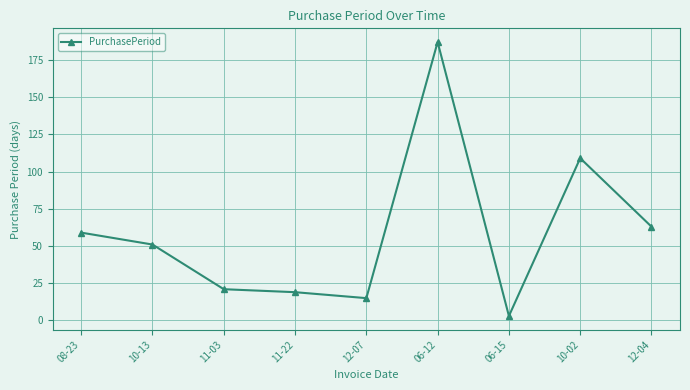

How many values are below 51?

4